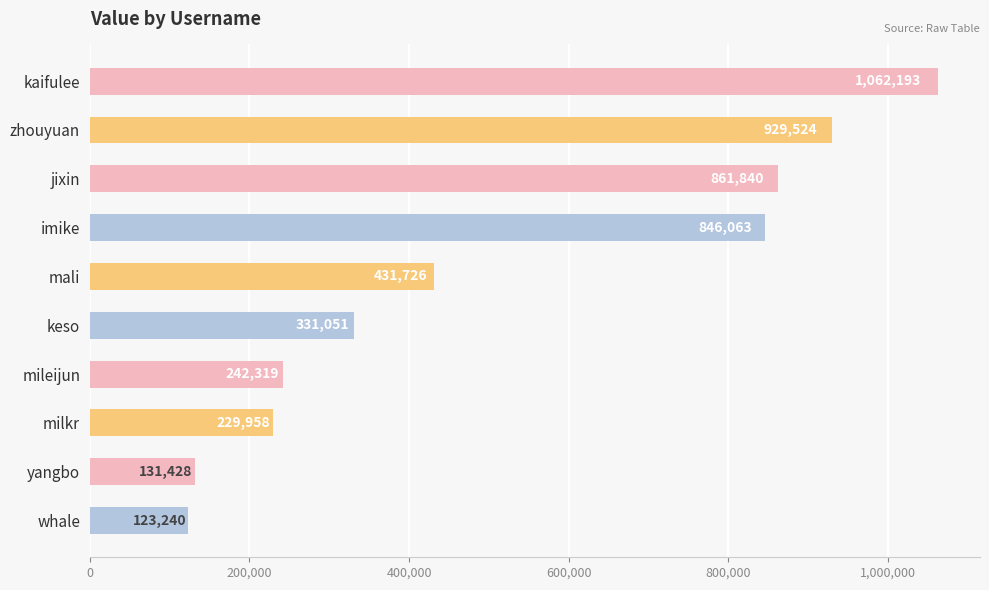

Rank the categories by value from highest to lowest.

kaifulee, zhouyuan, jixin, imike, mali, keso, mileijun, milkr, yangbo, whale